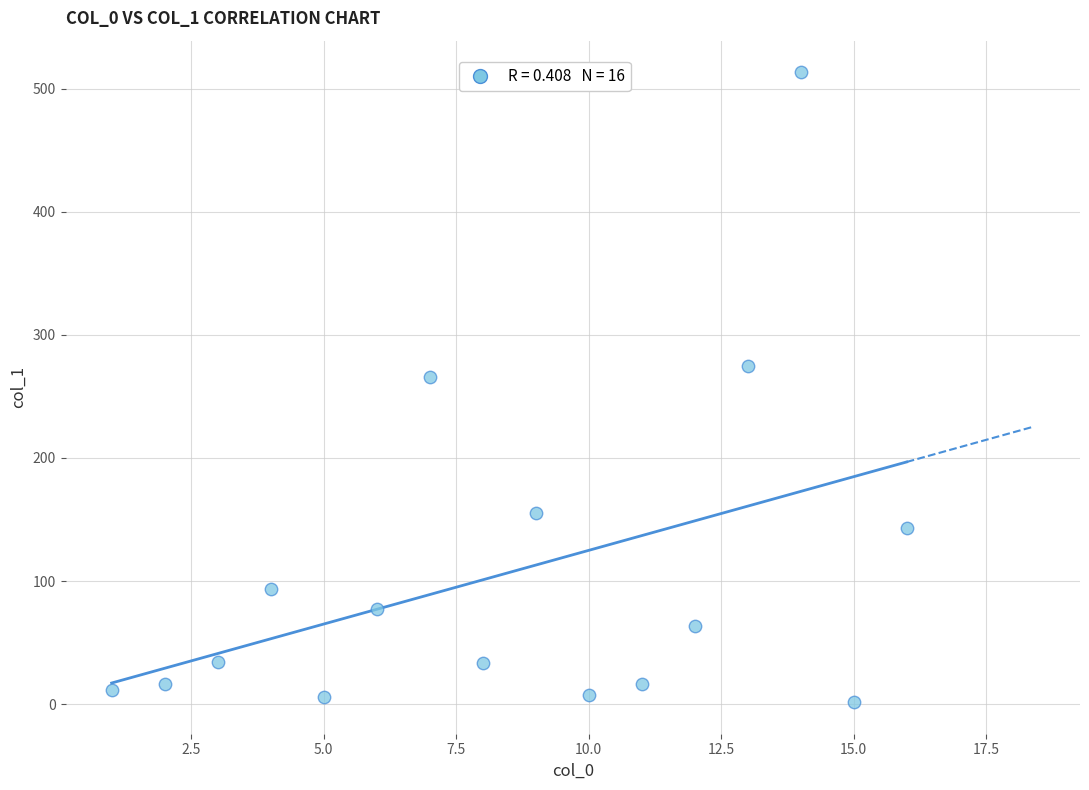

What is the range of X values (max minus min)?

15.0